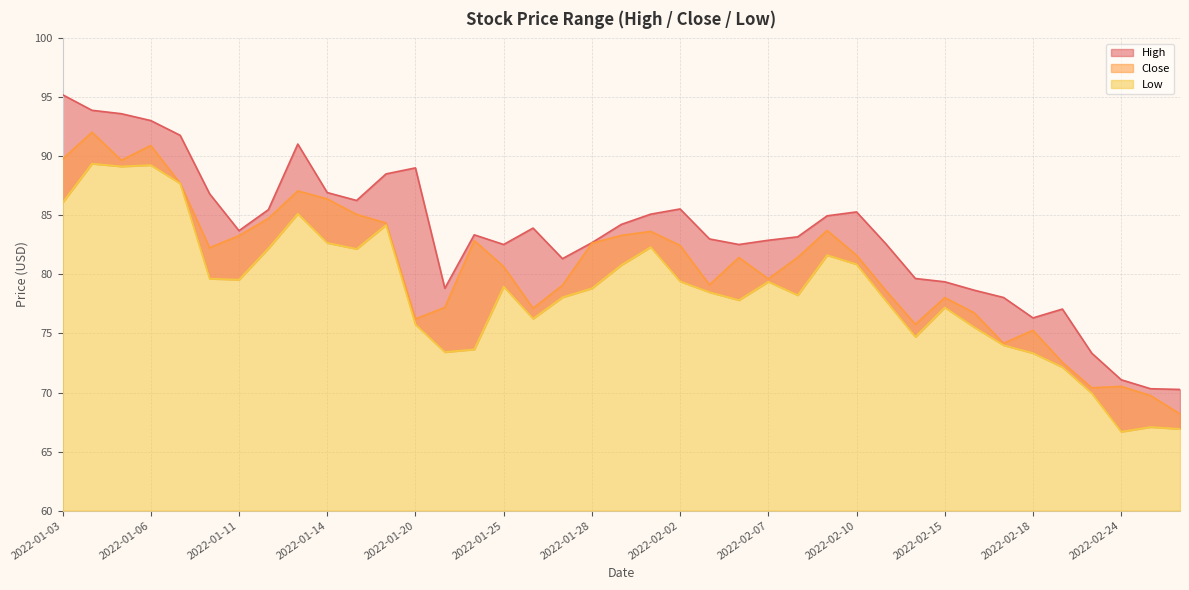

Between 2022-02-07 and 2022-01-03, which is larger?

2022-01-03